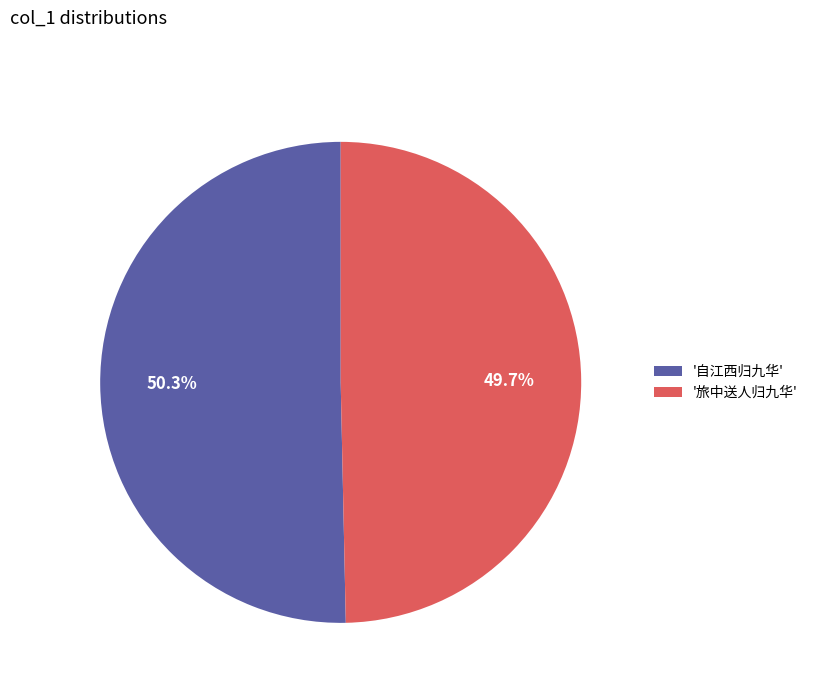

To the nearest percent, what is the difference between the largest and smallest slice percentages?

1%